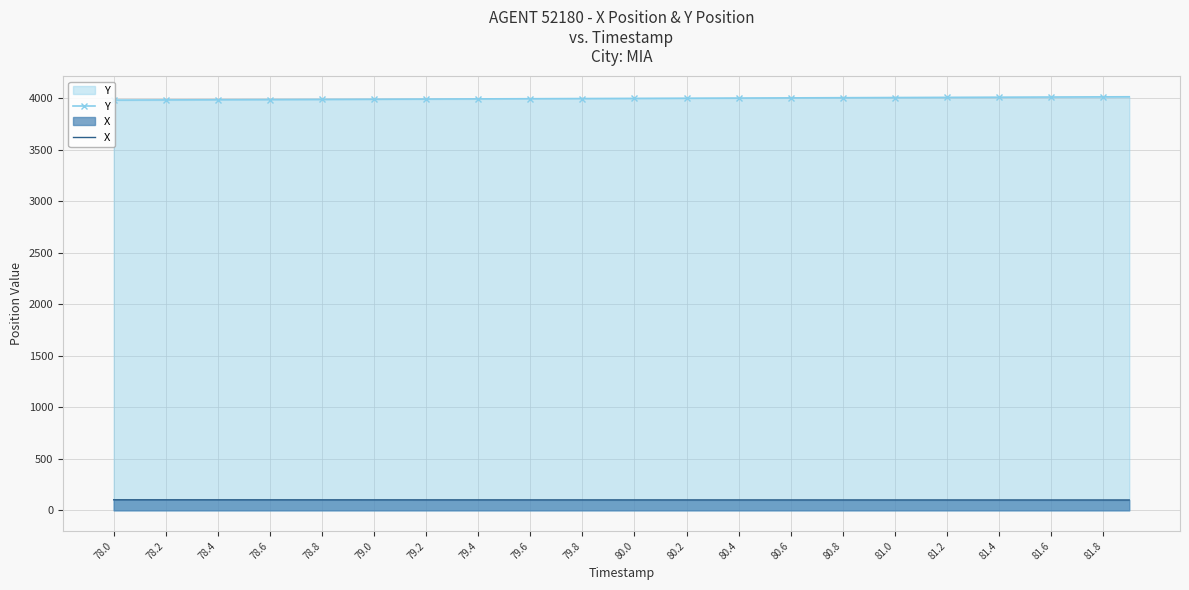

At which label does X first exceed 101?

78.0